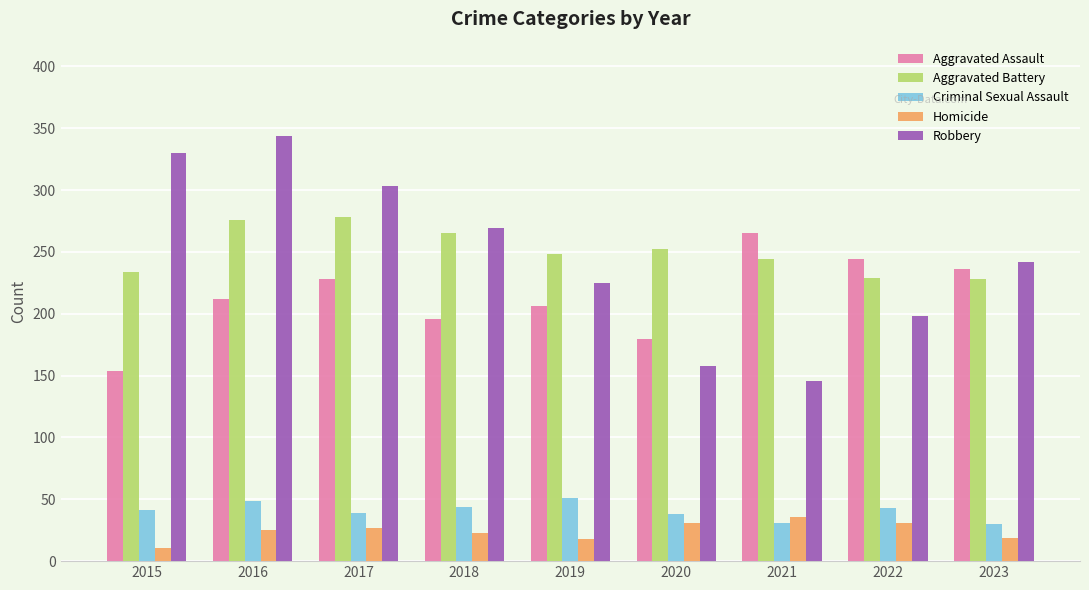

What is the total value across all series at 2023?

755